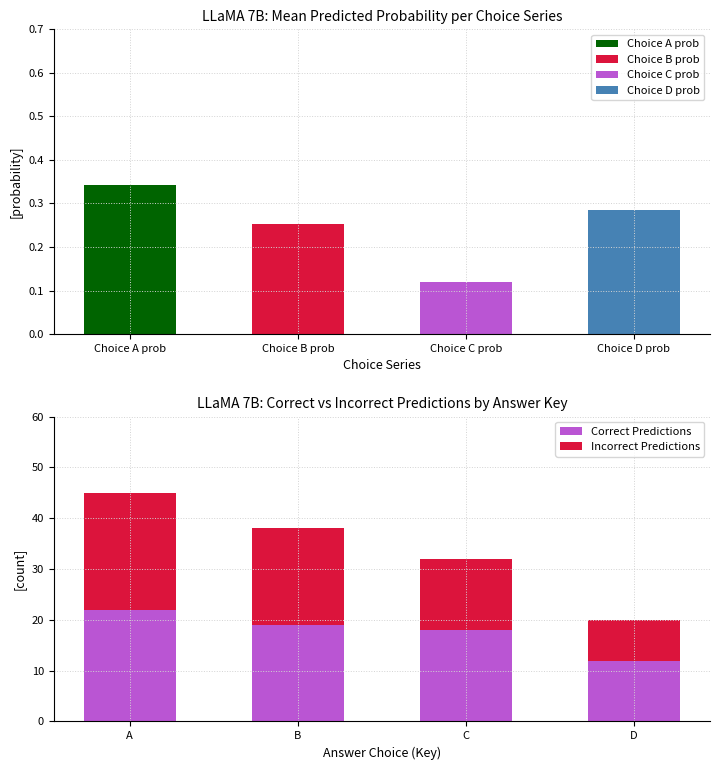

What is the highest value of the Correct Predictions series?

22